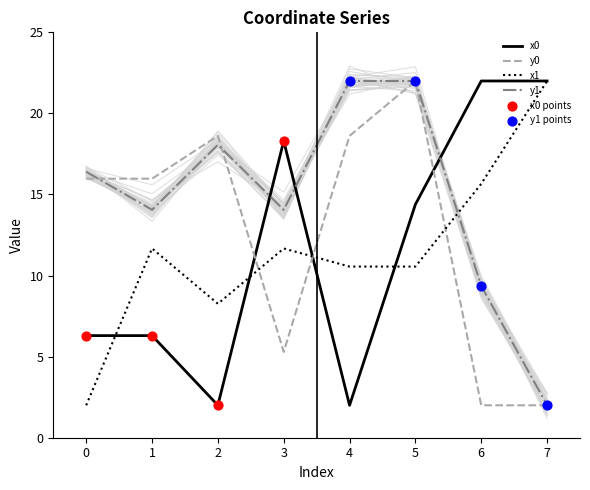

At how many categories does at least one series exceed 14?

8